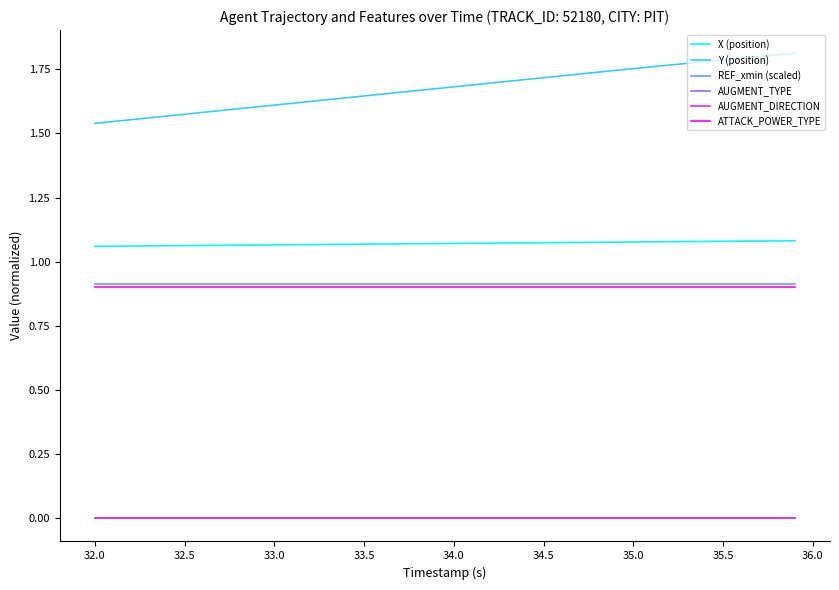

Which series has the widest spread of values?

Y (position)